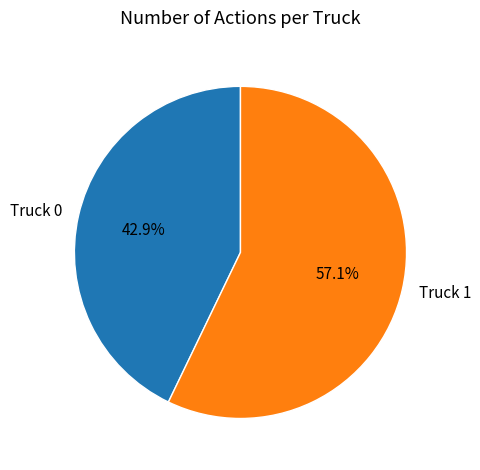

What is the ratio of the value at Truck 1 to the value at Truck 0?

1.3